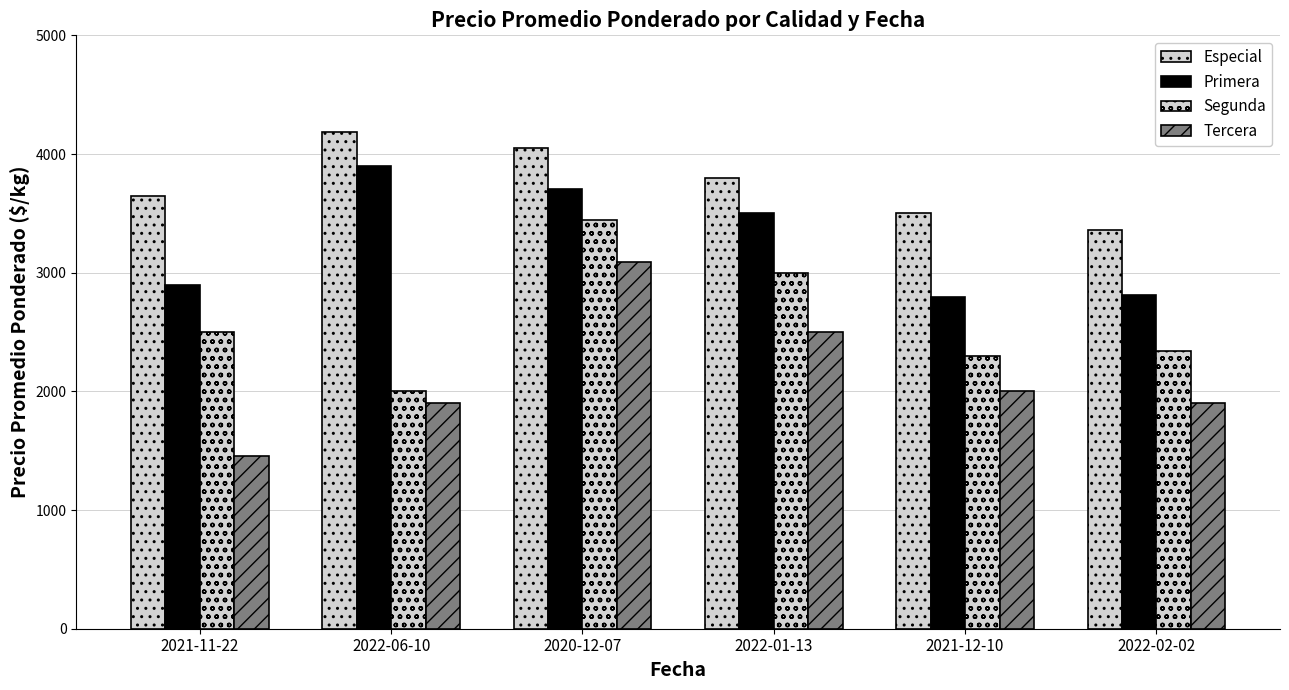

The value of Especial at 2020-12-07 is 6675. True or false?

False